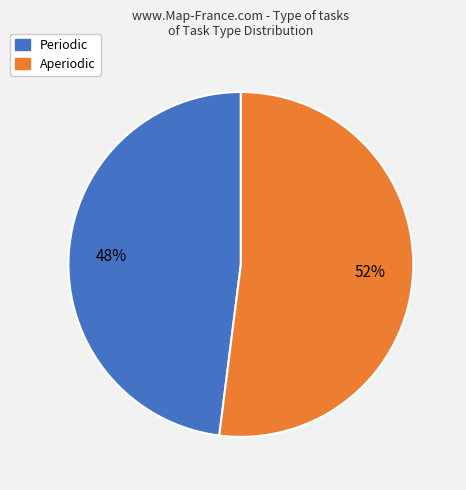

To the nearest percent, what is the average slice percentage?

50%